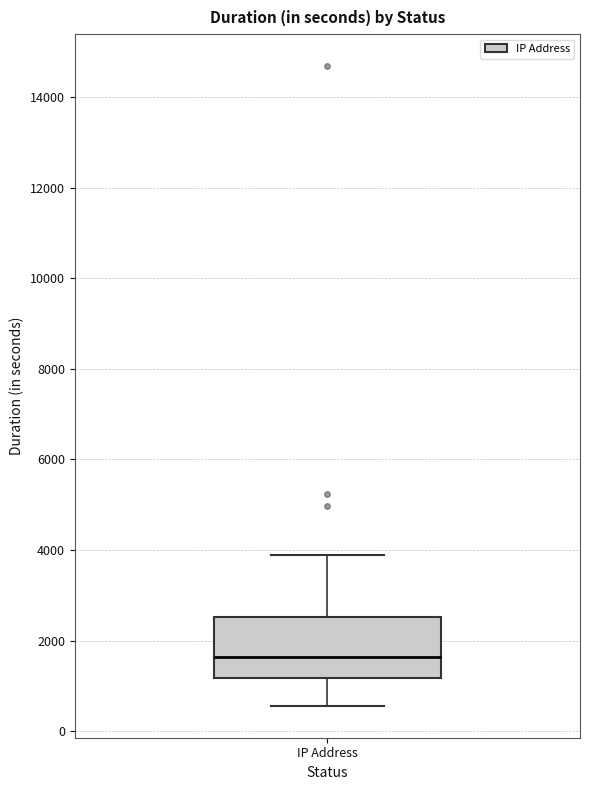

Transcribe this box plot: give where the median line is, the range the box spans, and where the two whiskers end, as read against the y-axis. The values are not printed on the chart, so give them approximately, as read against the axis.

median 1600, box 1200 to 2600, whiskers 600 to 3800